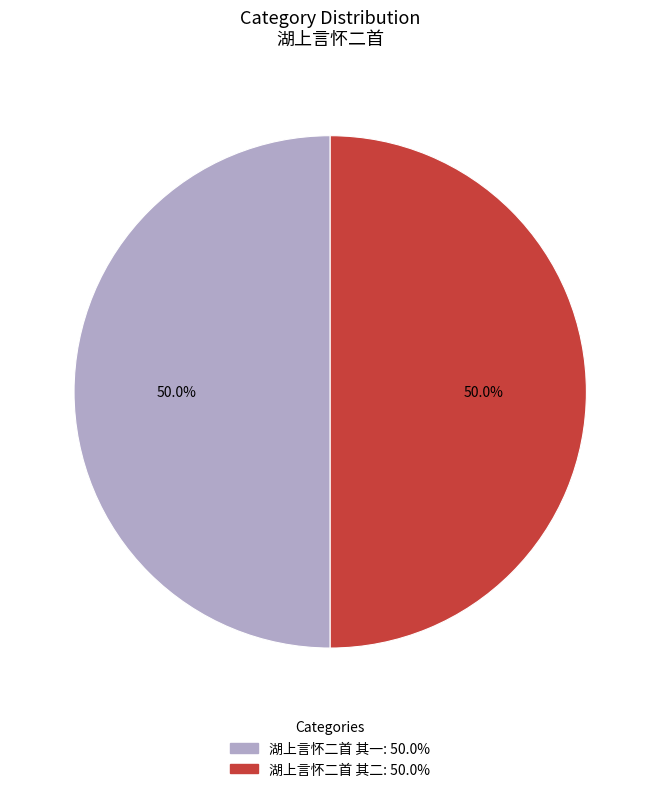

Approximately how many times larger is the value at 湖上言怀二首 其二 compared to 湖上言怀二首 其一?

1.0